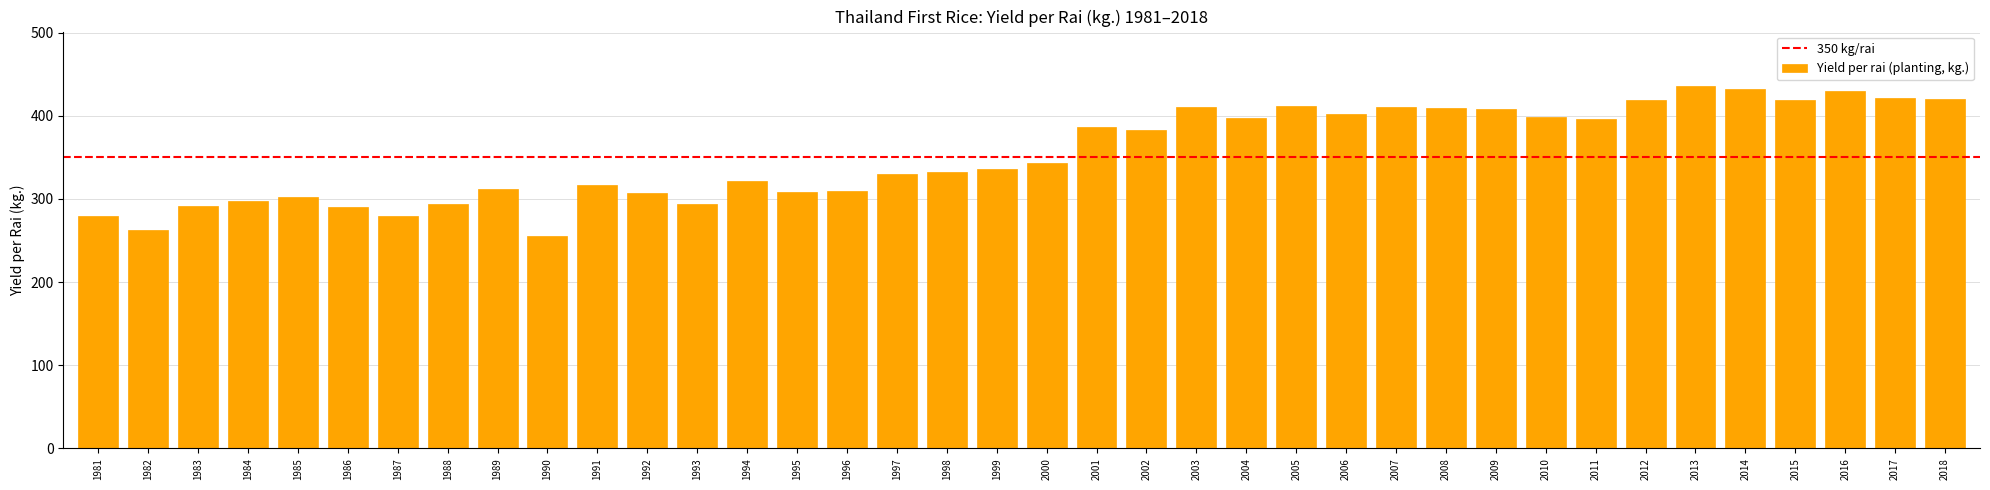

What is the change in value from 1997 to 2001?

+57